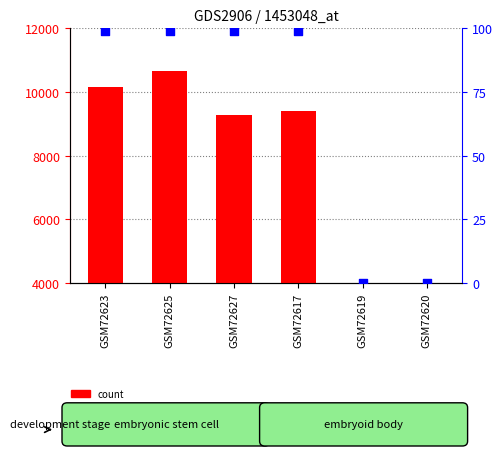

Which series has the widest spread of Y values?

count